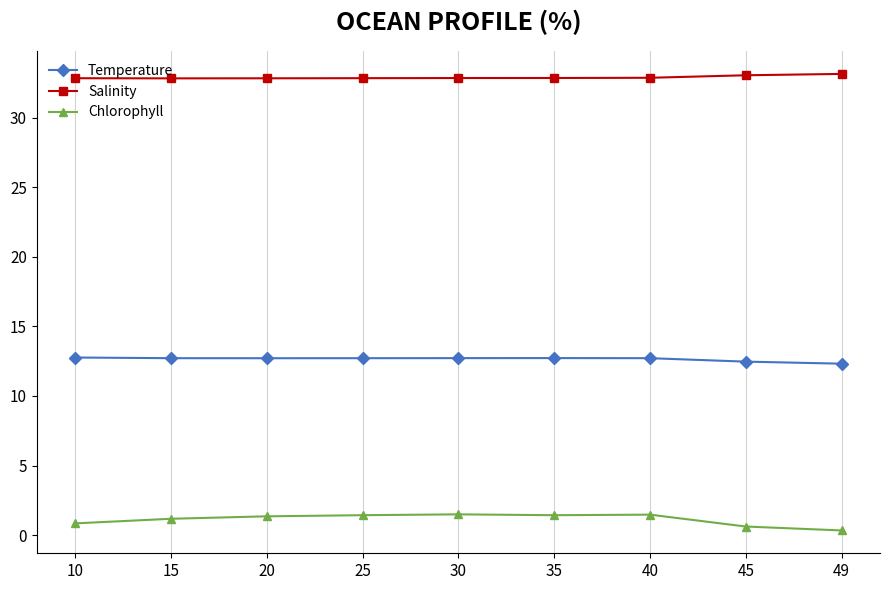

What is the difference between the highest and lowest values at 30?

31.4